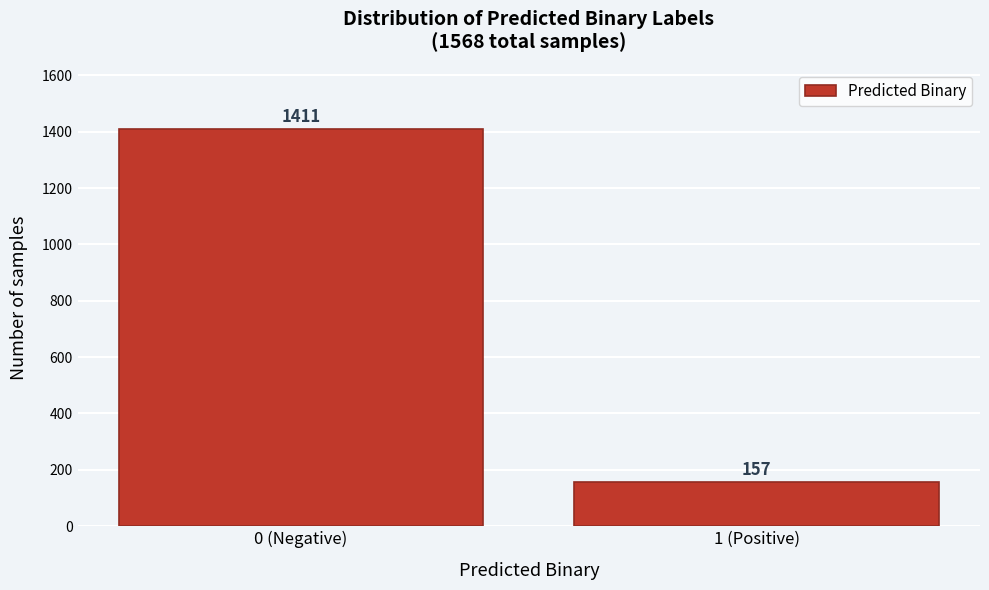

Reading left to right, transcribe all the data shown in this chart.

0 (Negative)=1411	1 (Positive)=157